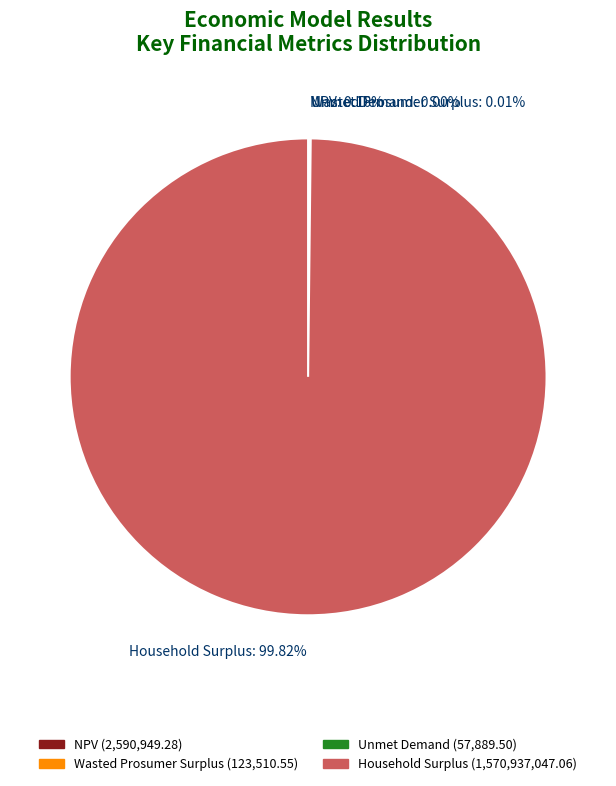

What is the majority slice?

Household Surplus